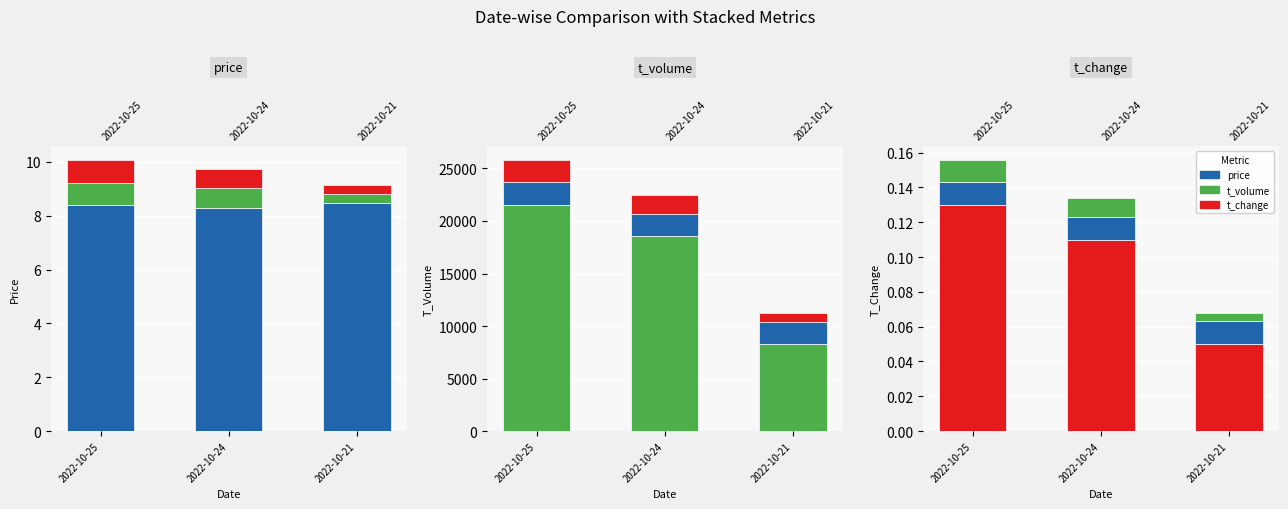

Where does the t_volume series first go above 18530?

2022-10-25